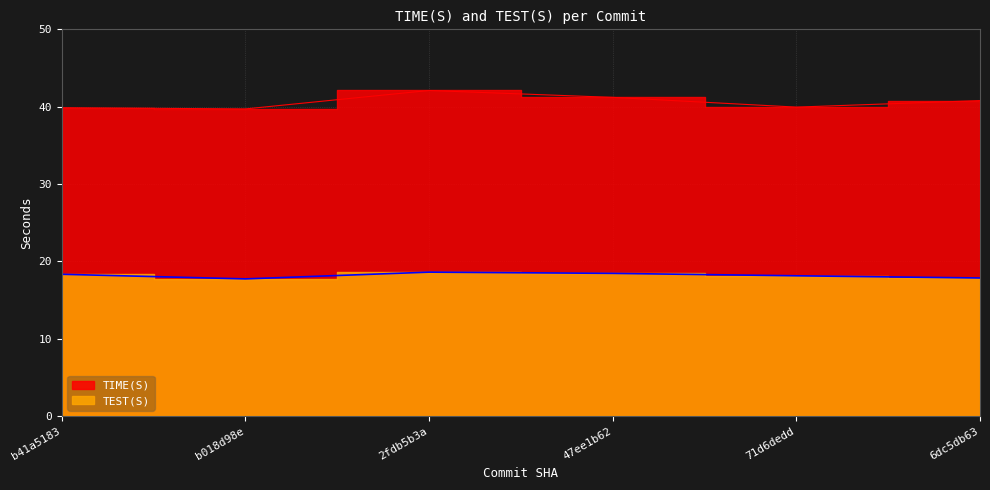

Where is the first local maximum for TIME(S)?

2fdb5b3a